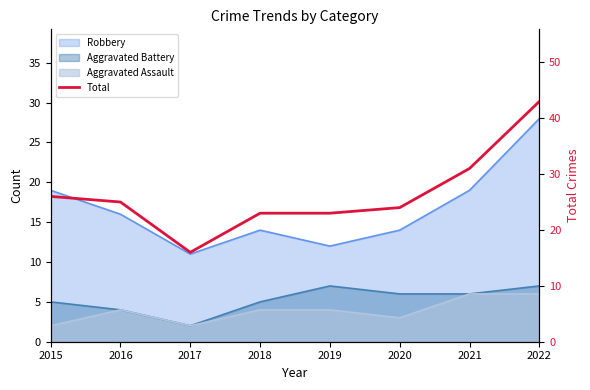

The value at 2019 is 31. True or false?

False